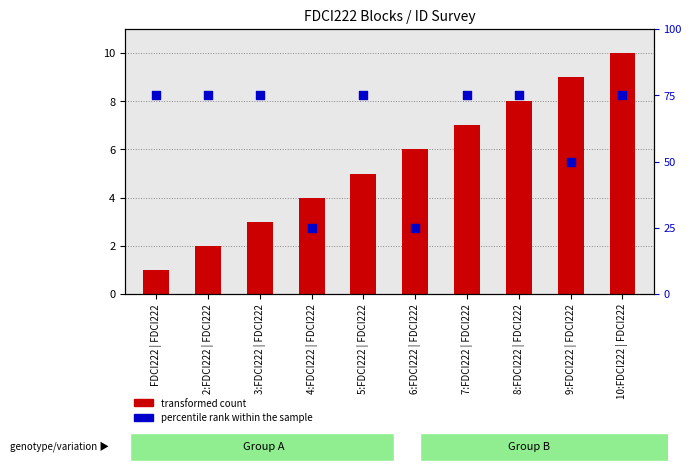

Which series reaches the maximum Y coordinate?

percentile rank within the sample